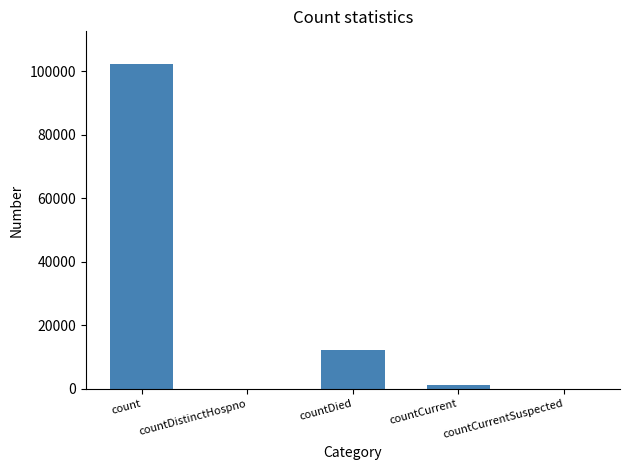

What is the approximate value at count, to the nearest 10?

102260